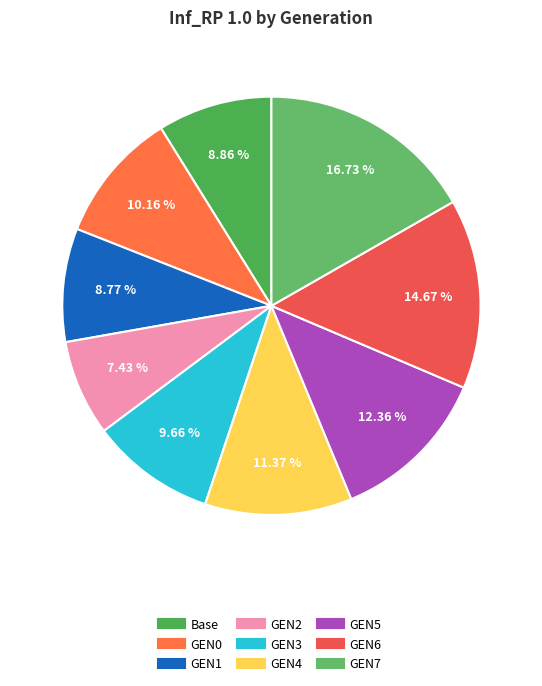

To the nearest percent, what is the difference between the largest and smallest slice percentages?

9%